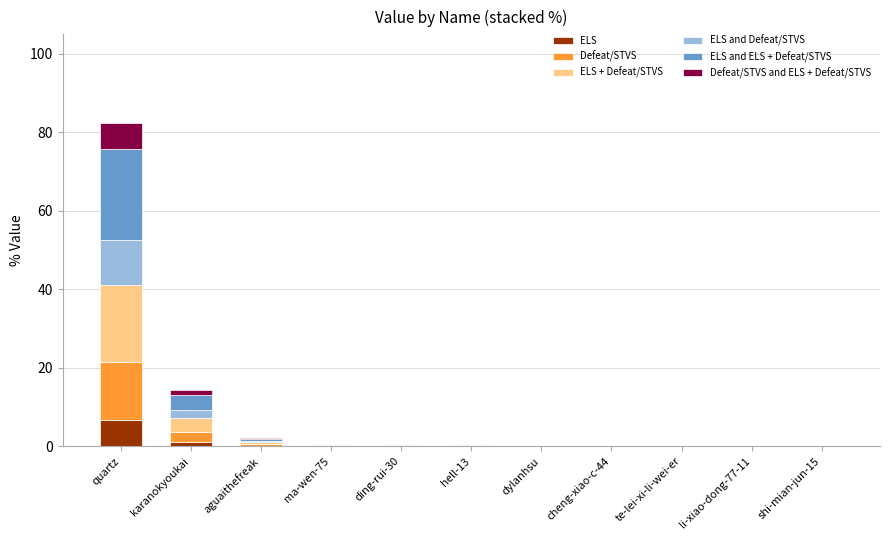

At which category is the sum across all series the highest?

quartz